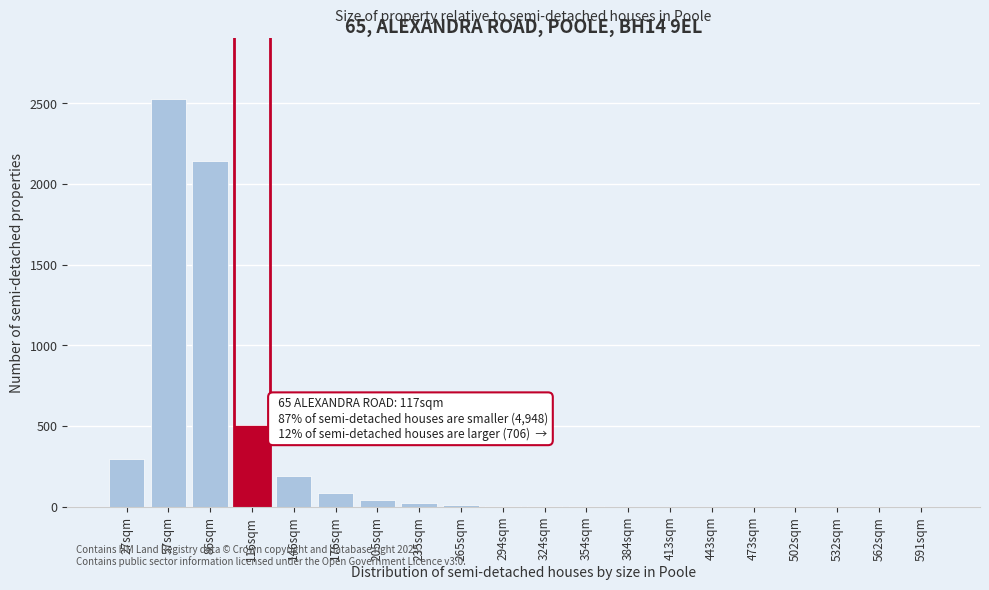

What is the greatest value displayed?

2527